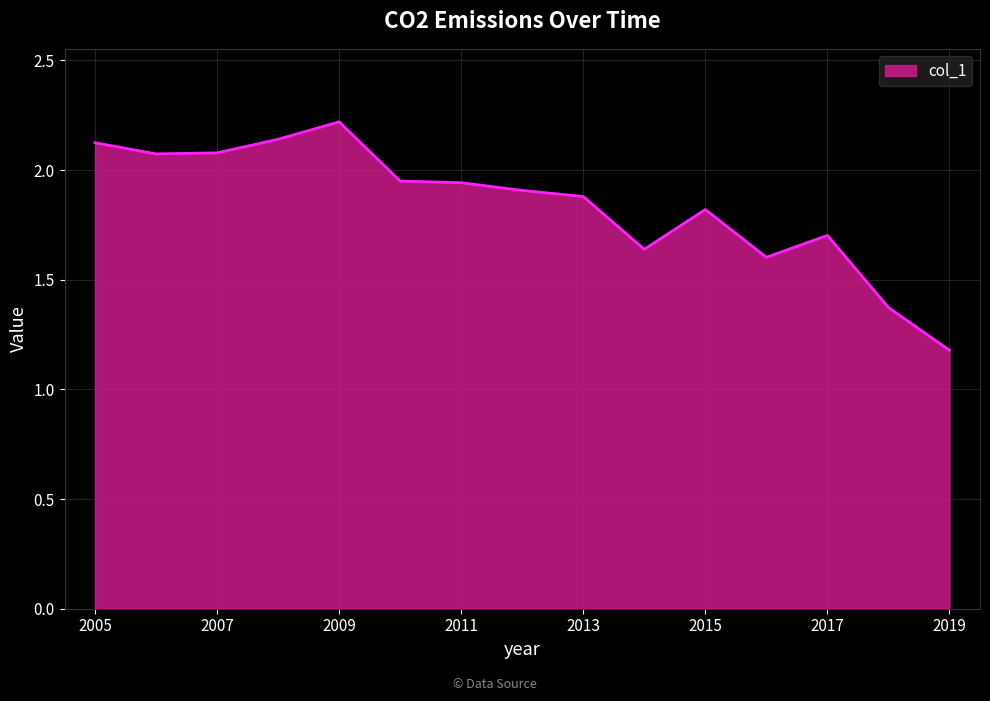

What is the maximum value shown in the chart?

2.2